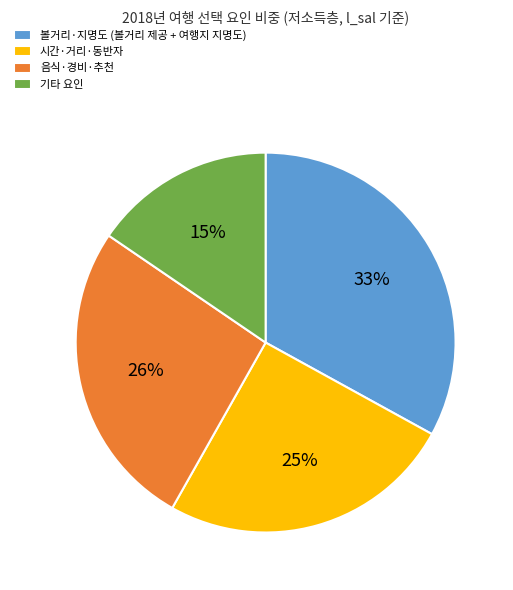

To the nearest percent, what portion does 볼거리·지명도 (볼거리 제공 + 여행지 지명도) represent?

33%